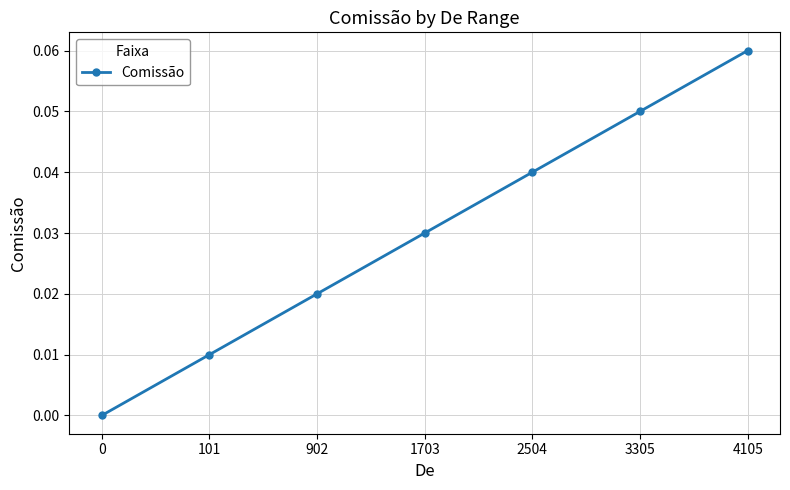

Between 902 and 1703, which is larger?

1703